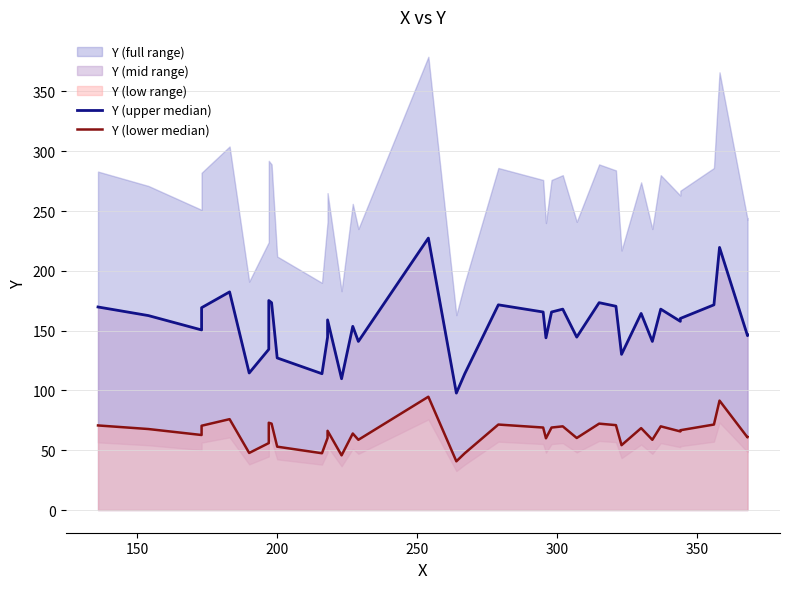

True or false: Y (upper median) and Y (lower median) cross at least once.

False